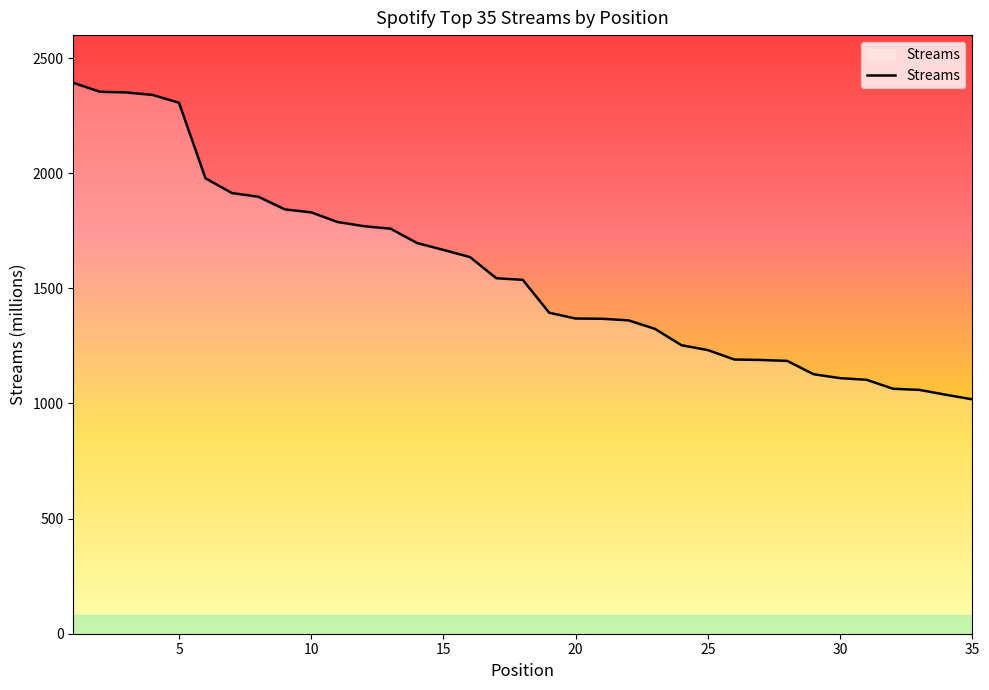

What is the smallest value displayed?

1018